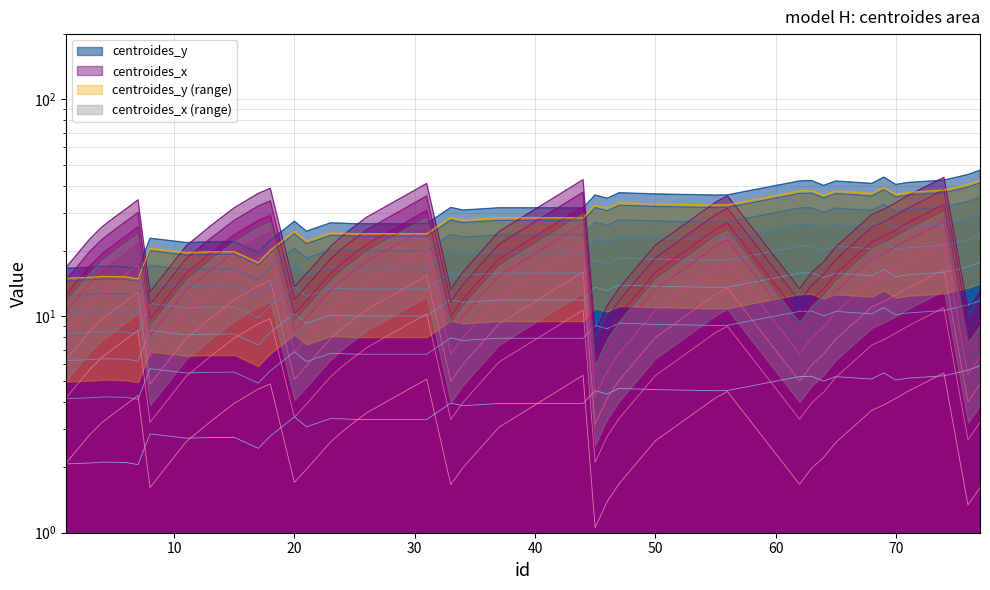

Which series has the largest range (max minus min)?

centroides_y